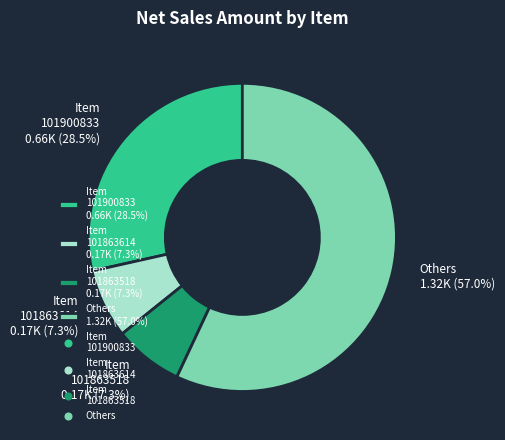

Count the number of slices in the pie.

4